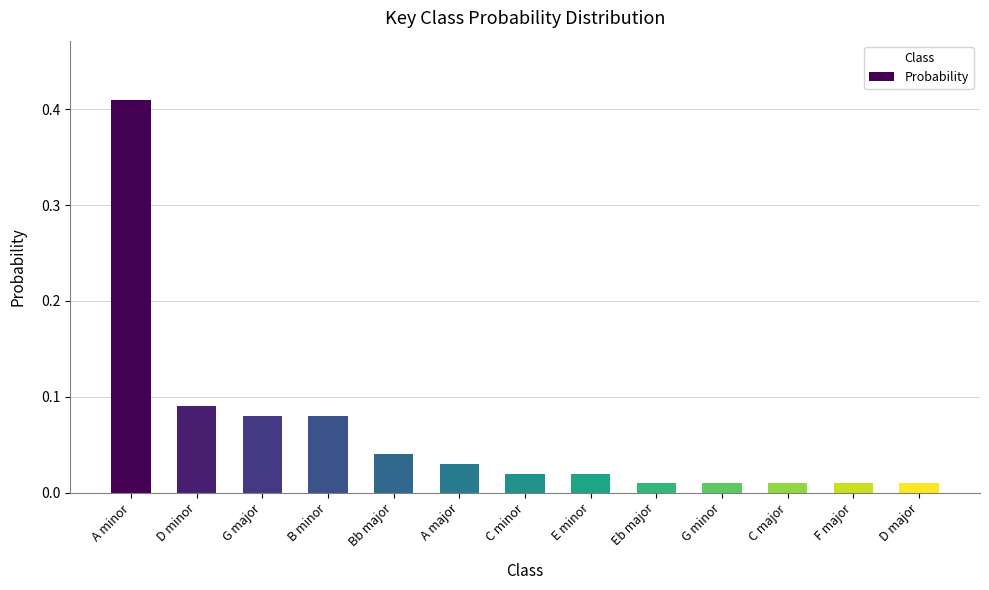

How many series are shown in this chart?

1